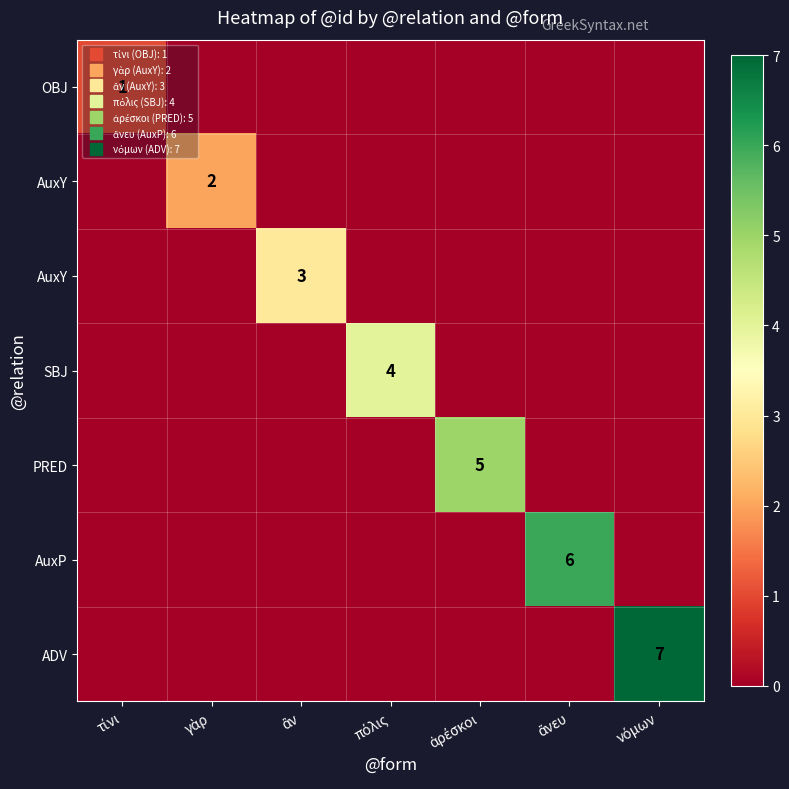

What is the greatest value displayed?

7